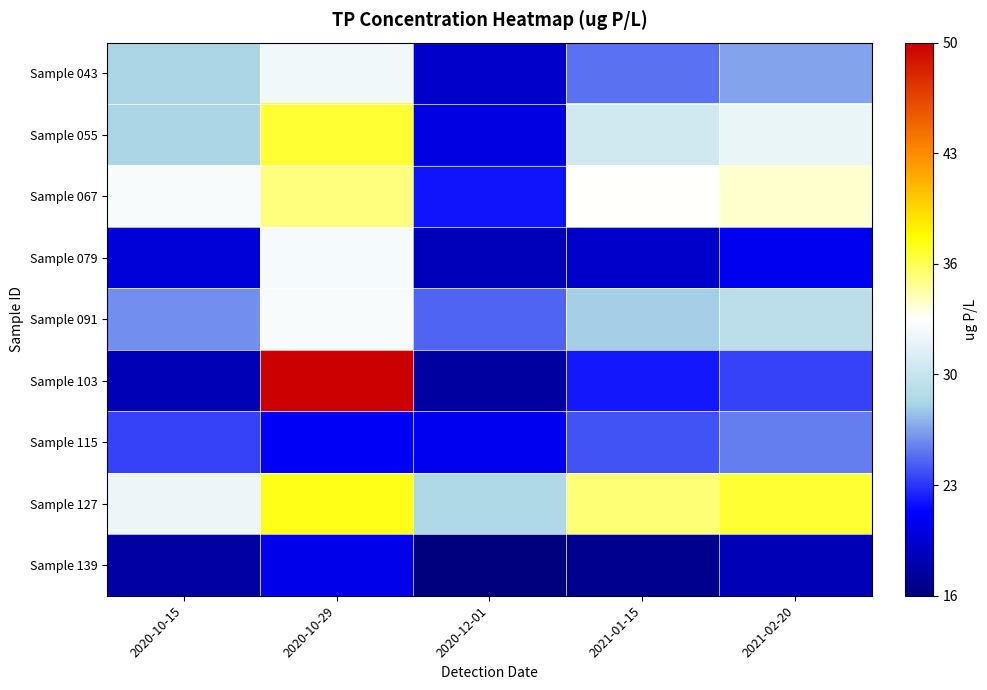

At 2020-10-29, list the series in order from largest to smallest.

Sample 103, Sample 127, Sample 055, Sample 067, Sample 091, Sample 079, Sample 043, Sample 115, Sample 139